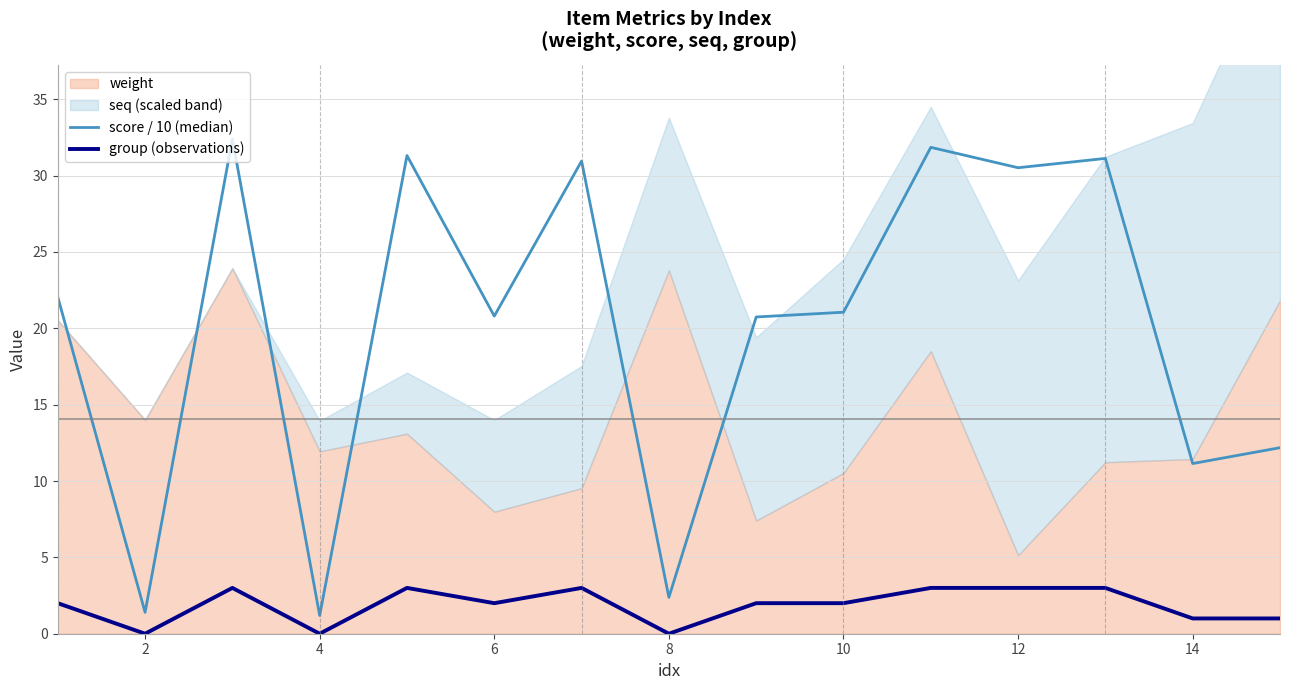

What is the difference between the second highest and second lowest values in the score / 10 (median) series?

30.5